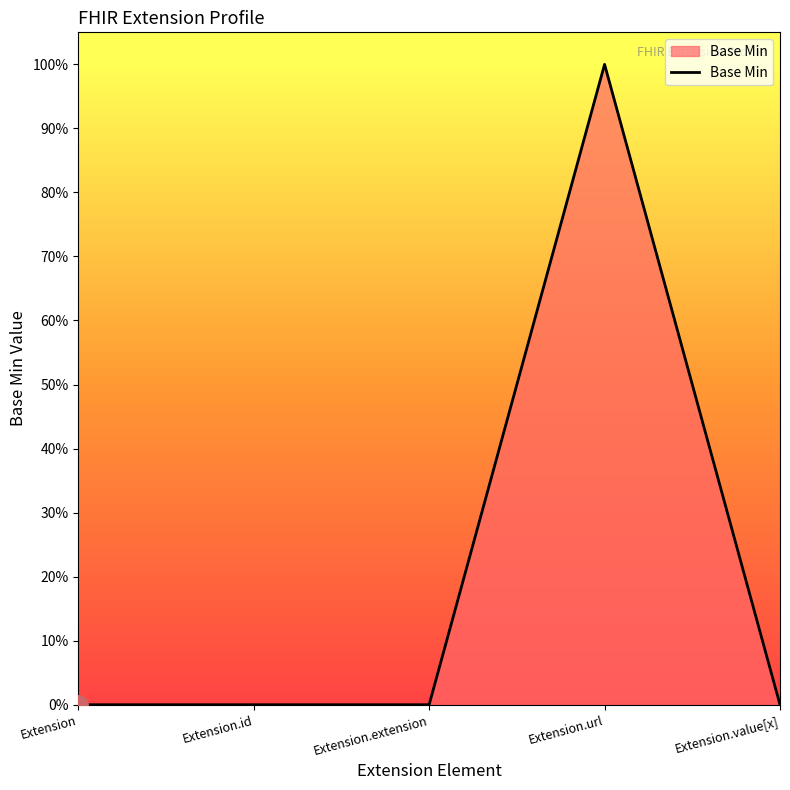

Does the chart display data point markers on the line(s)?

No